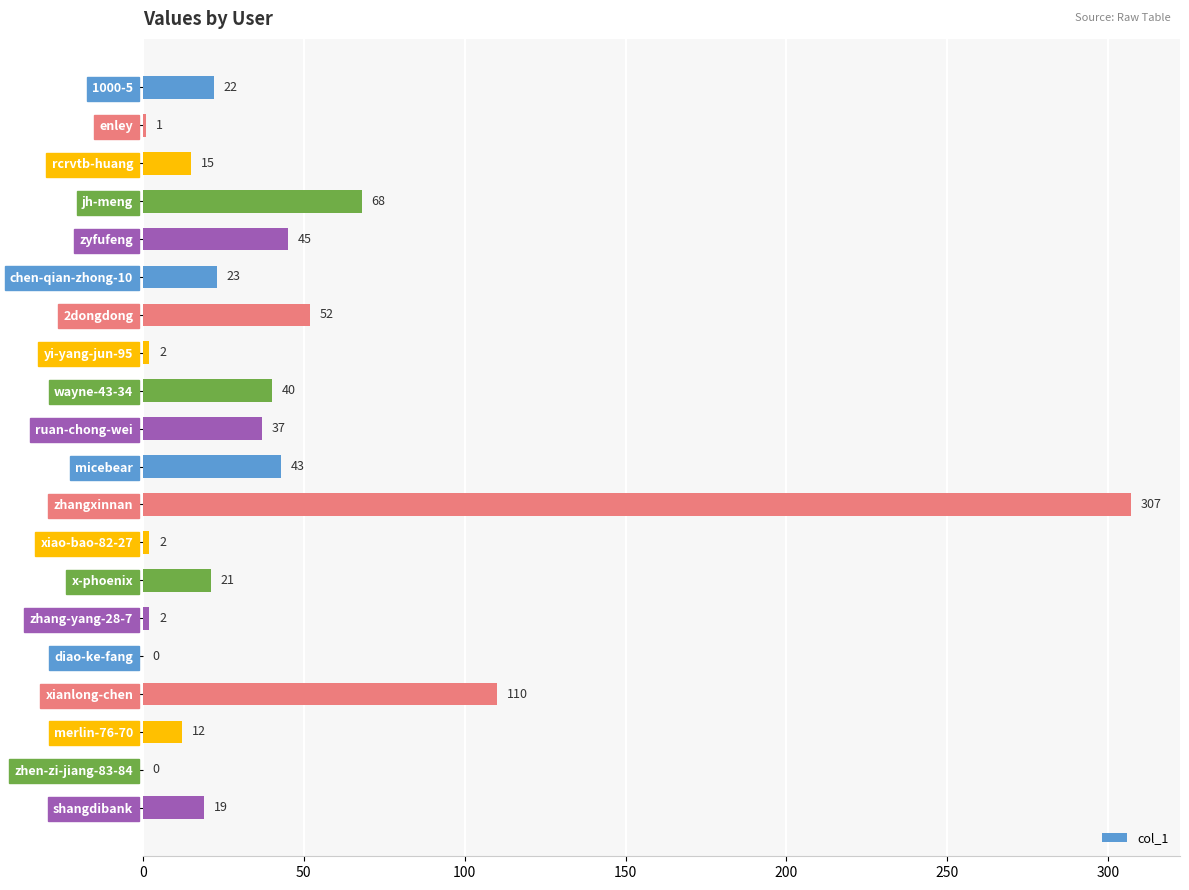

What is the ratio of the value at micebear to the value at enley?

43.0